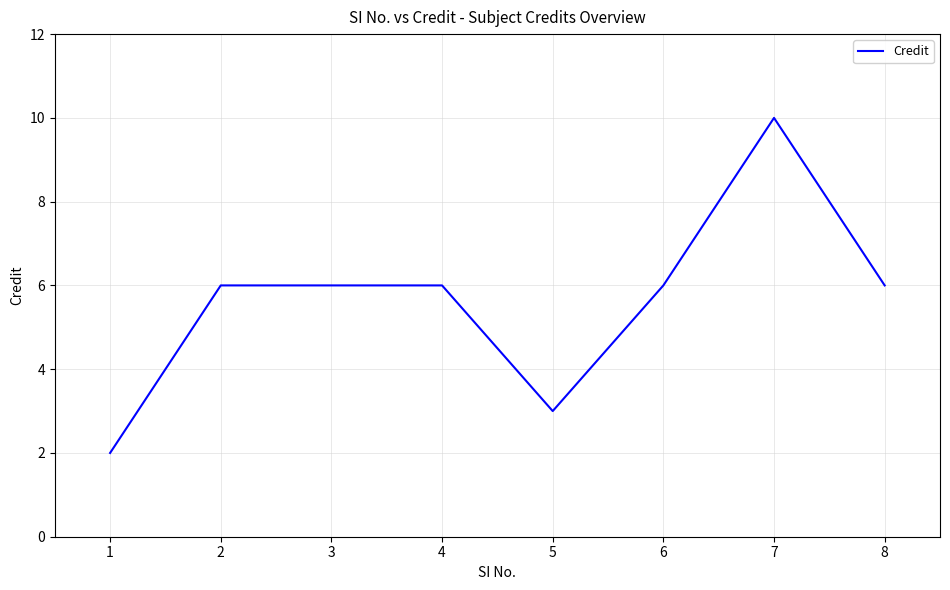

What is the difference between the values at 7 and 4?

4